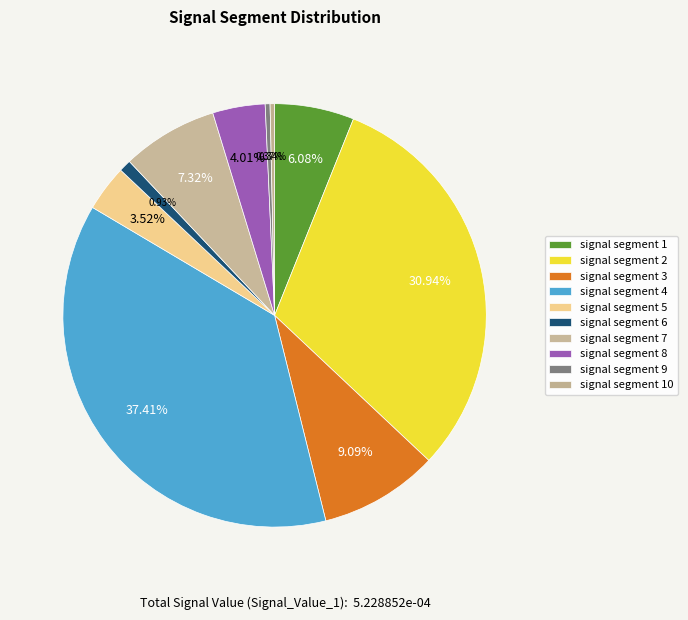

What percentage is the signal segment 5 slice, to the nearest percent?

4%